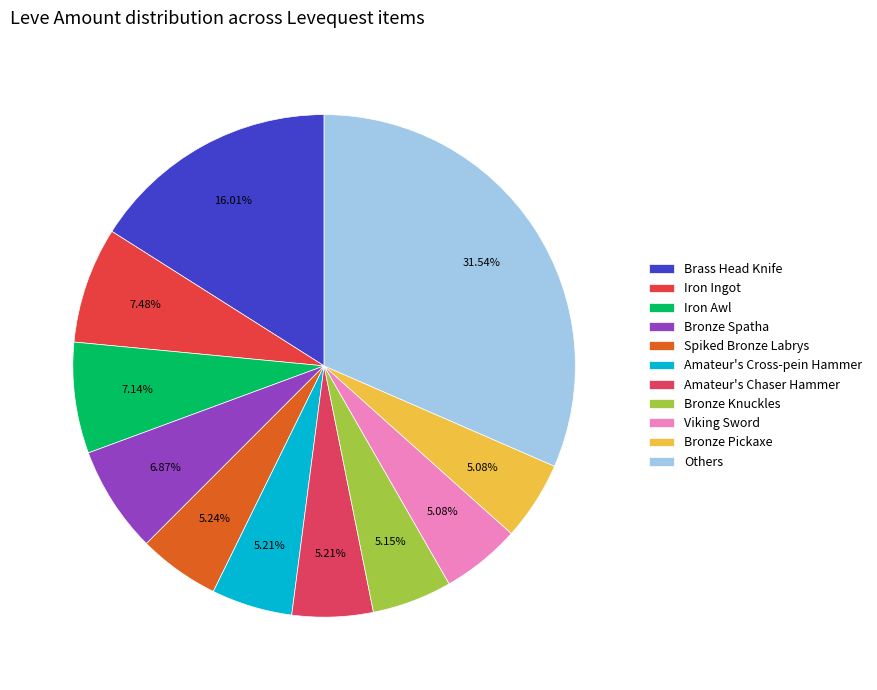

How many segments does this pie chart have?

11